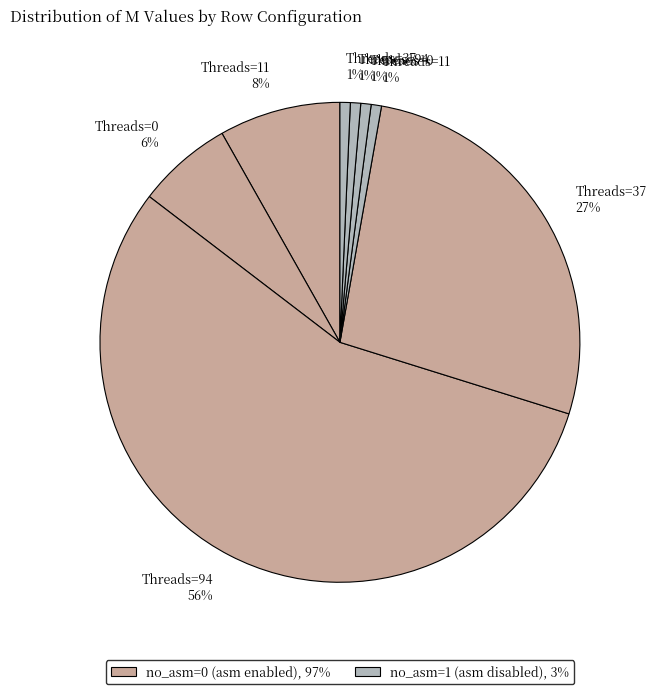

How many segments does this pie chart have?

8